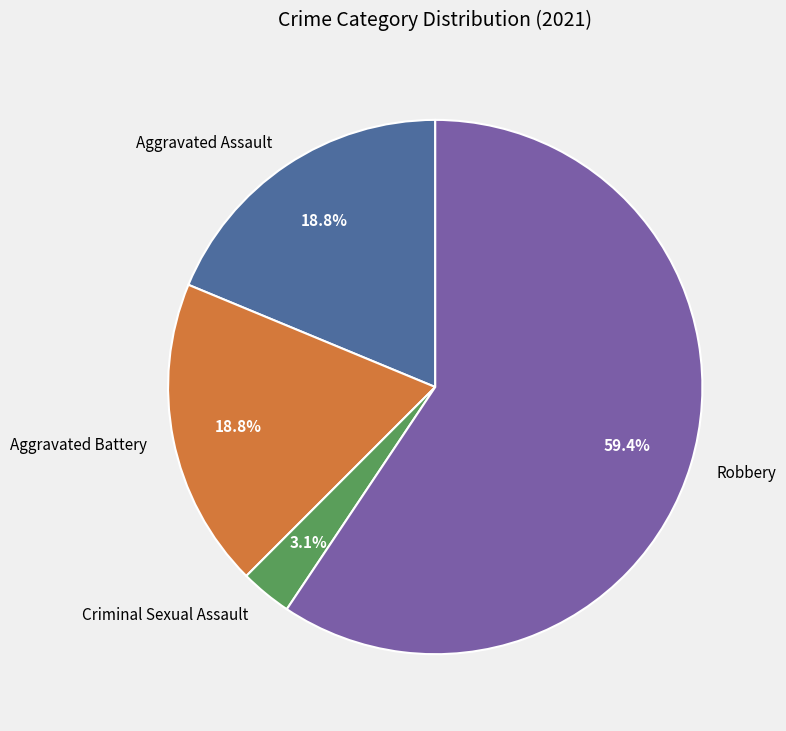

The Aggravated Battery slice represents 19% of the pie. True or false?

True